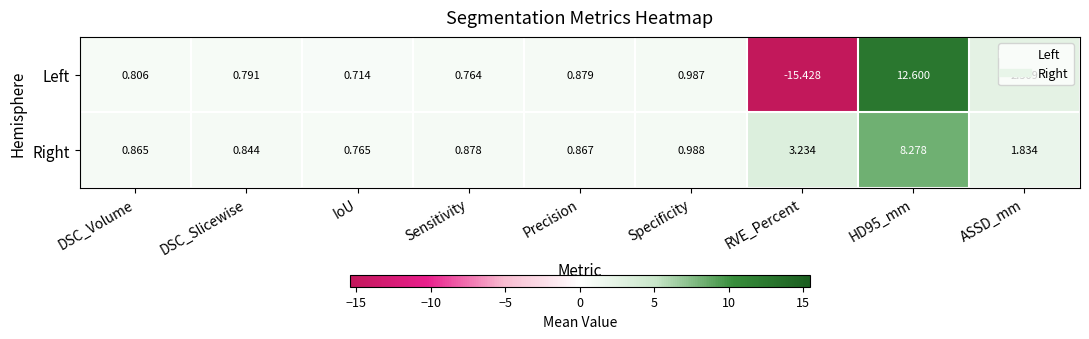

List the series in order of their peak value, lowest first.

Right, Left